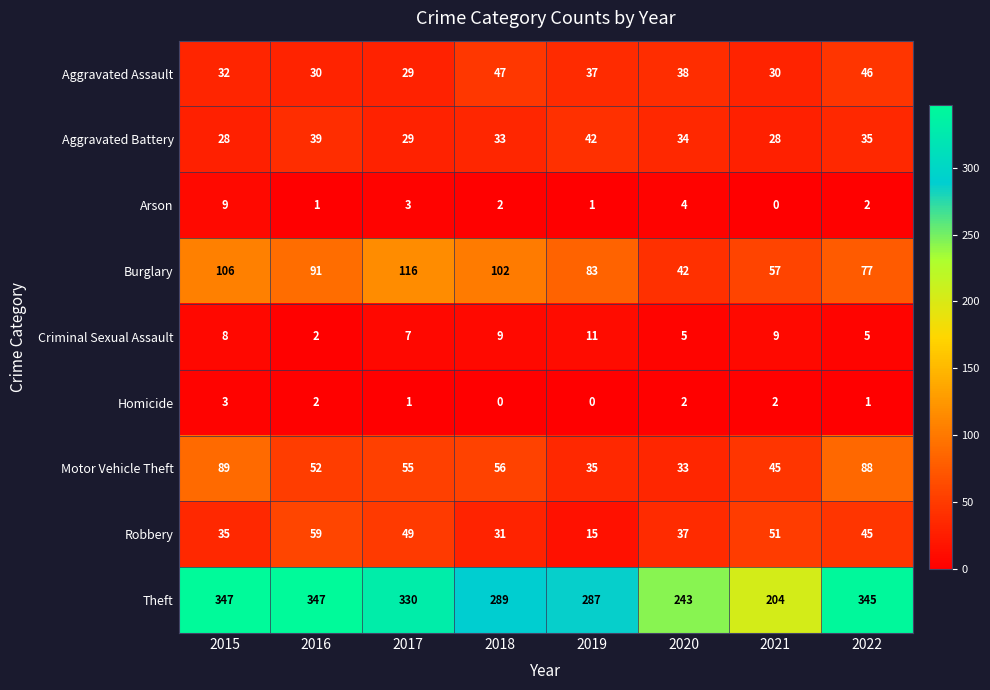

At how many categories does at least one series exceed 123?

8